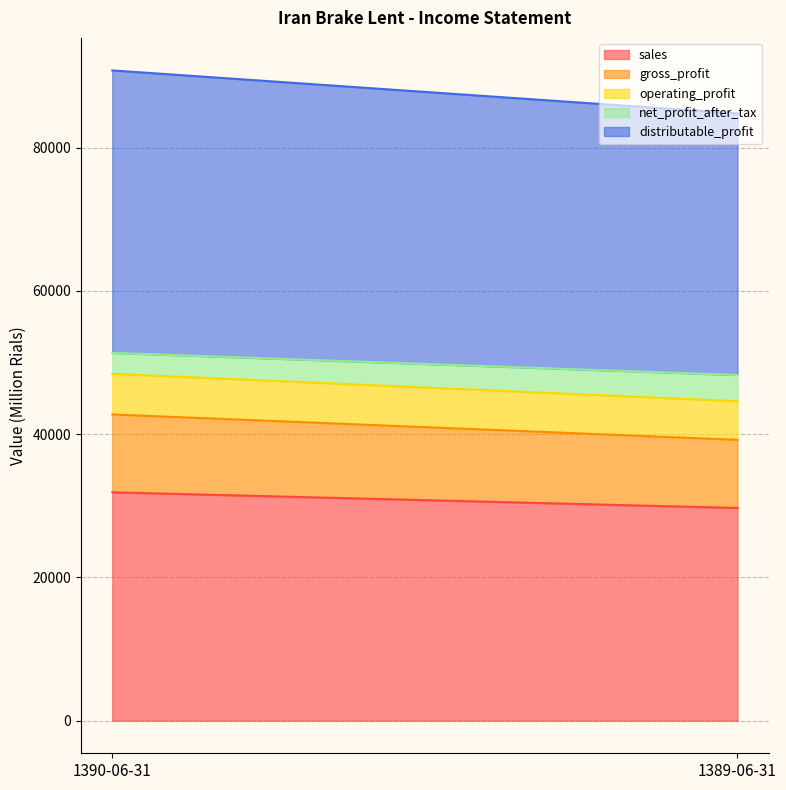

Reading left to right, list all the values displayed in this chart.

sales: 1390-06-31=31888	1389-06-31=29703
gross_profit: 1390-06-31=10871	1389-06-31=9512
operating_profit: 1390-06-31=5681	1389-06-31=5396
net_profit_after_tax: 1390-06-31=2912	1389-06-31=3652
distributable_profit: 1390-06-31=39433	1389-06-31=36521